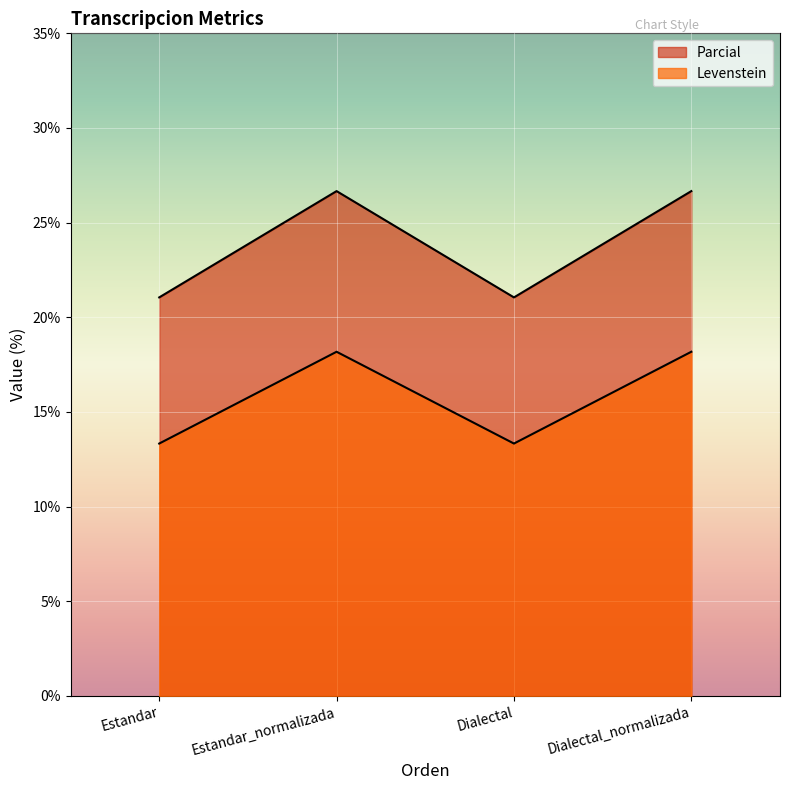

The Parcial series shows 27.7 at Dialectal_normalizada. True or false?

False